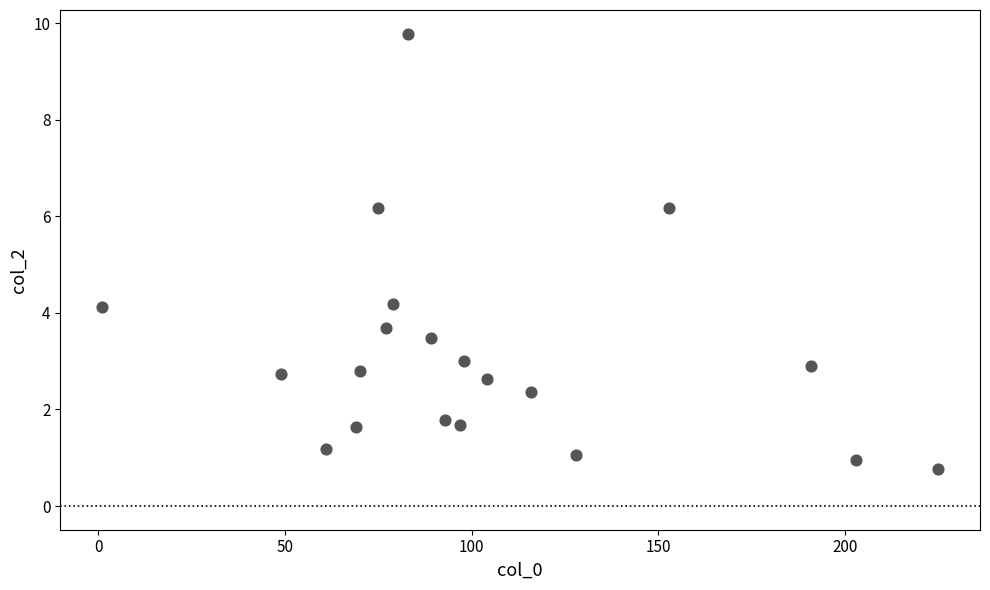

What is the range of X values (max minus min)?

224.0